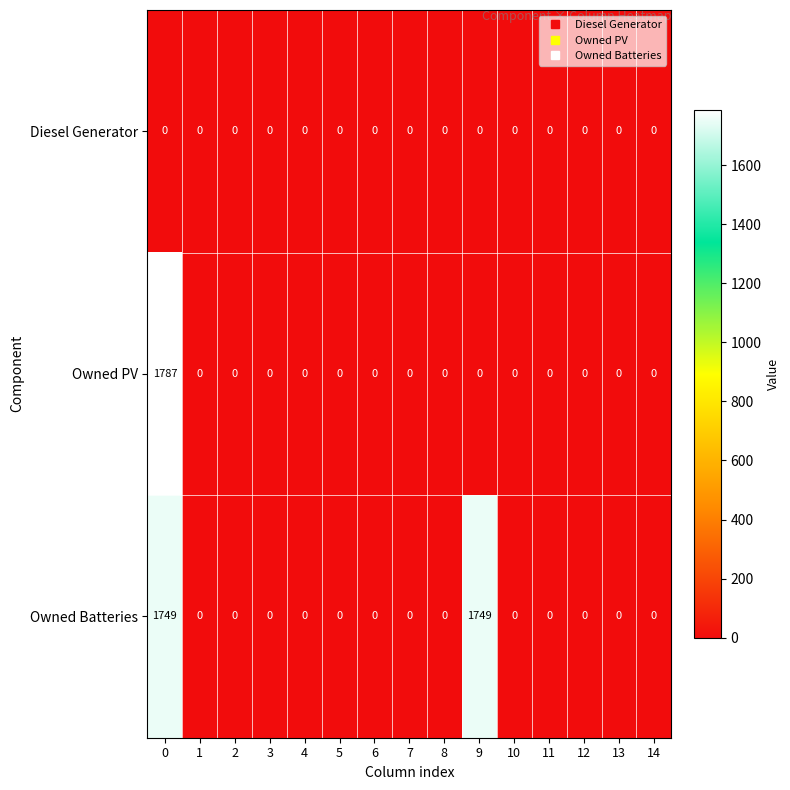

True or false: Owned Batteries has a value of 0 at 14.

True